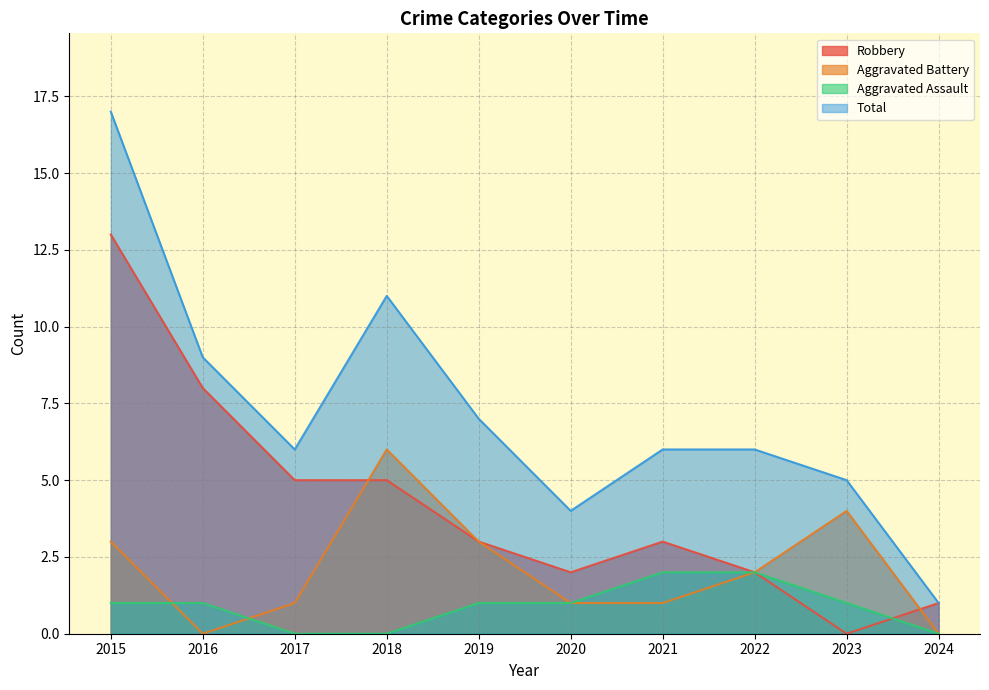

What is the difference between the Aggravated Assault values at 2022 and 2018?

2